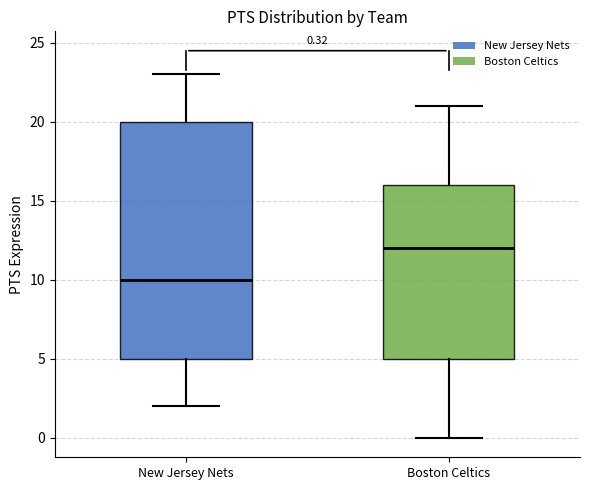

Which box's median line is the highest?

Boston Celtics